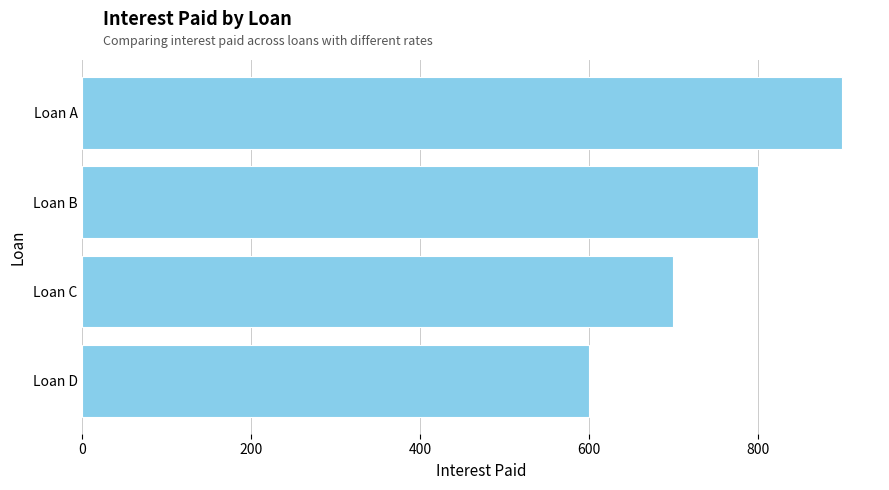

What is the difference between the maximum and minimum values?

300